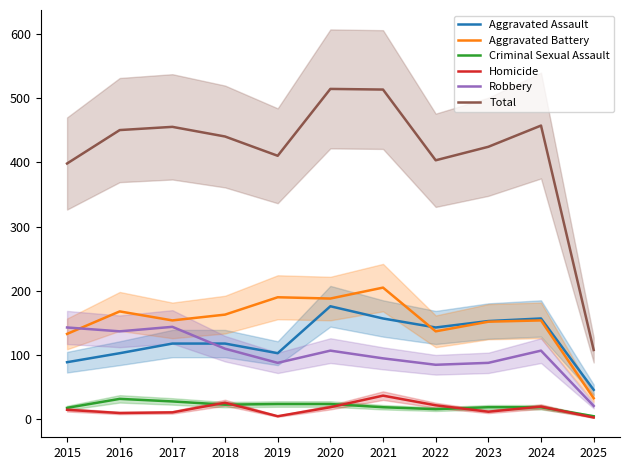

Where does the Aggravated Battery series first go above 154?

2016